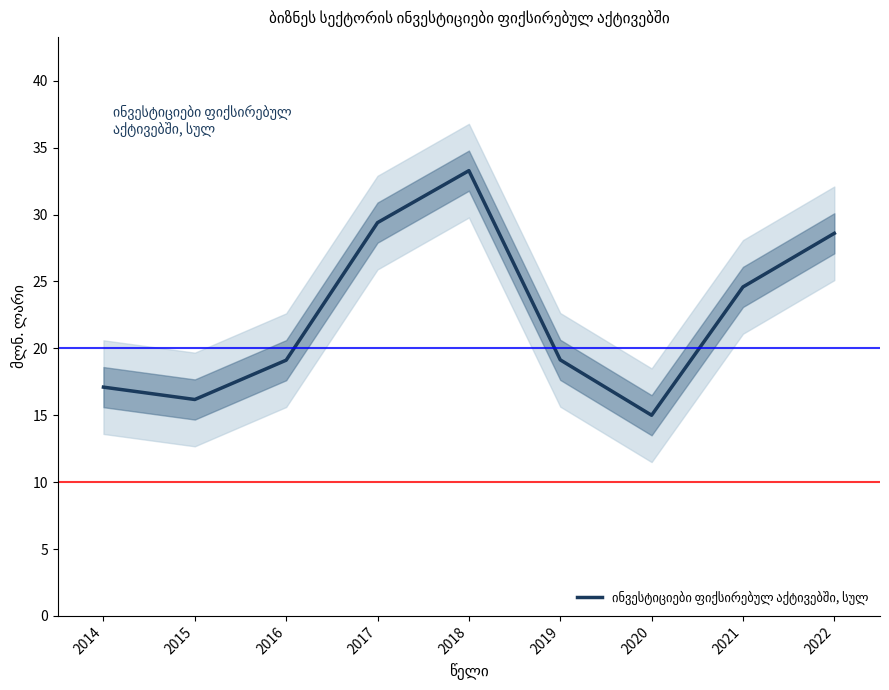

List the labels in order of value, smallest first.

2020, 2015, 2014, 2016, 2019, 2021, 2022, 2017, 2018